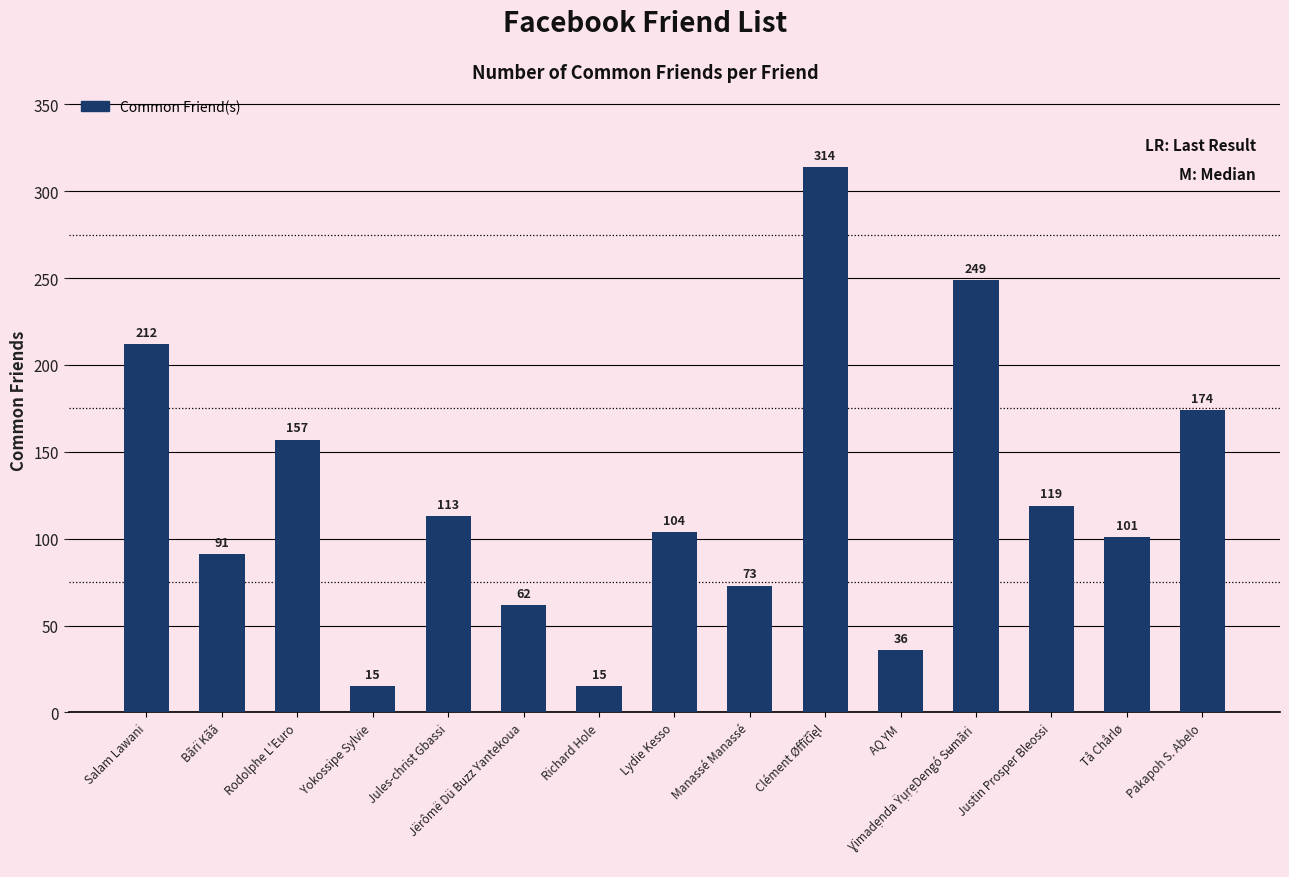

Is it true that the value at Justin Prosper Bleossi is 119?

True